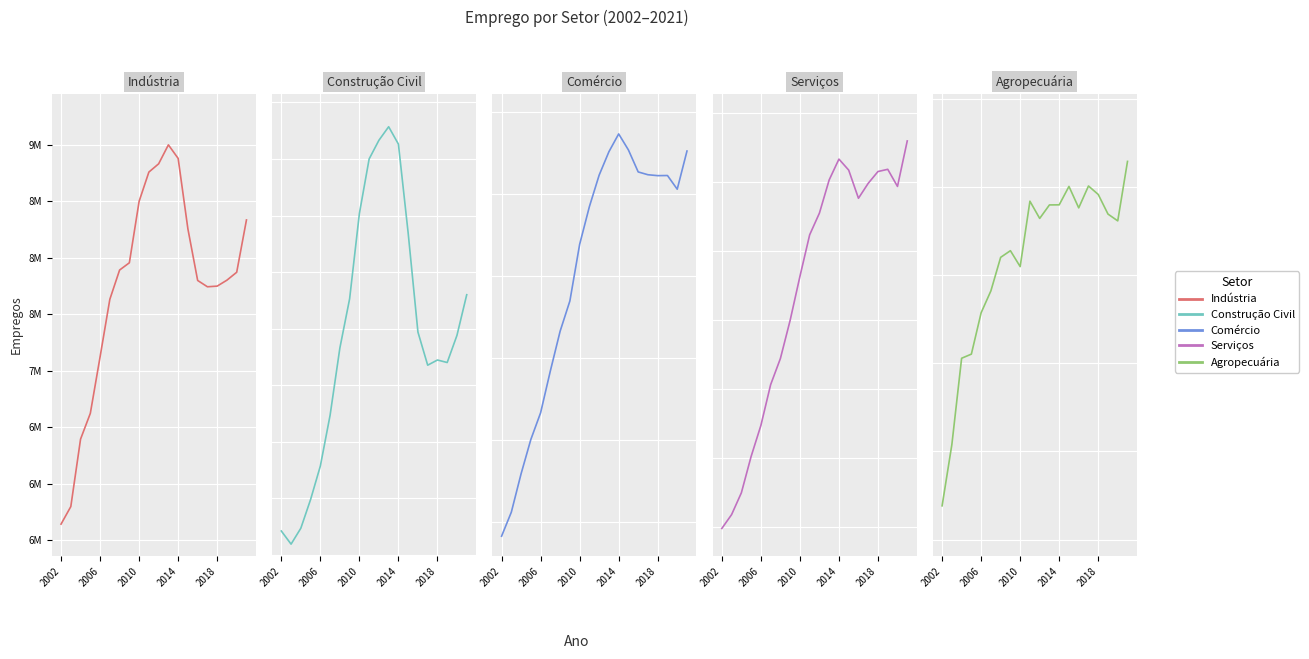

True or false: Agropecuária and Comércio intersect in this chart.

False